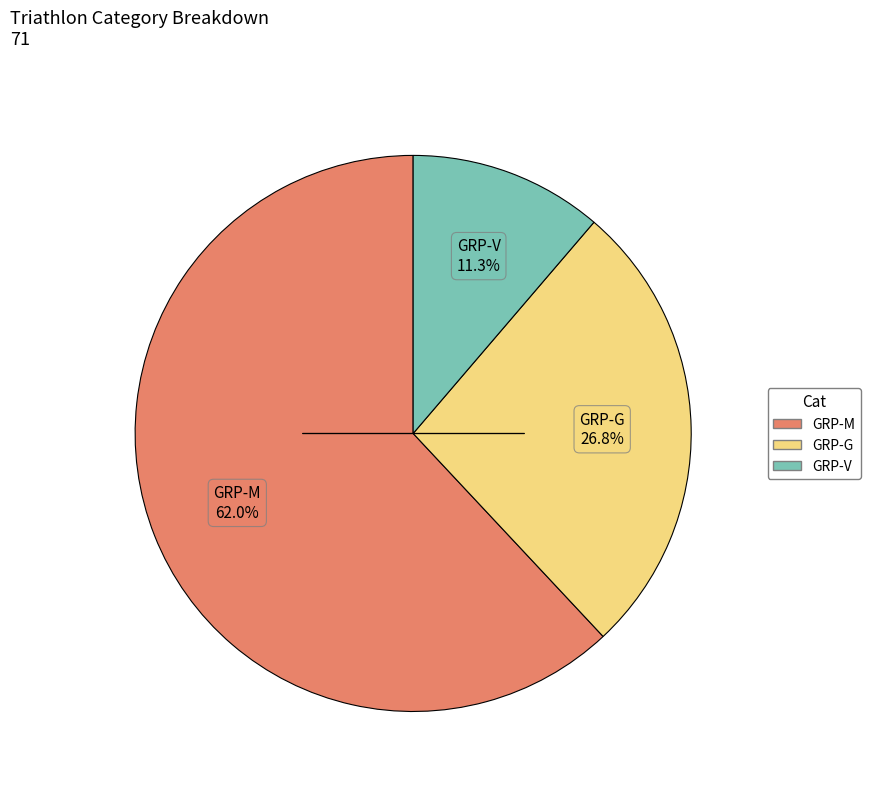

Between GRP-V and GRP-M, which is larger?

GRP-M